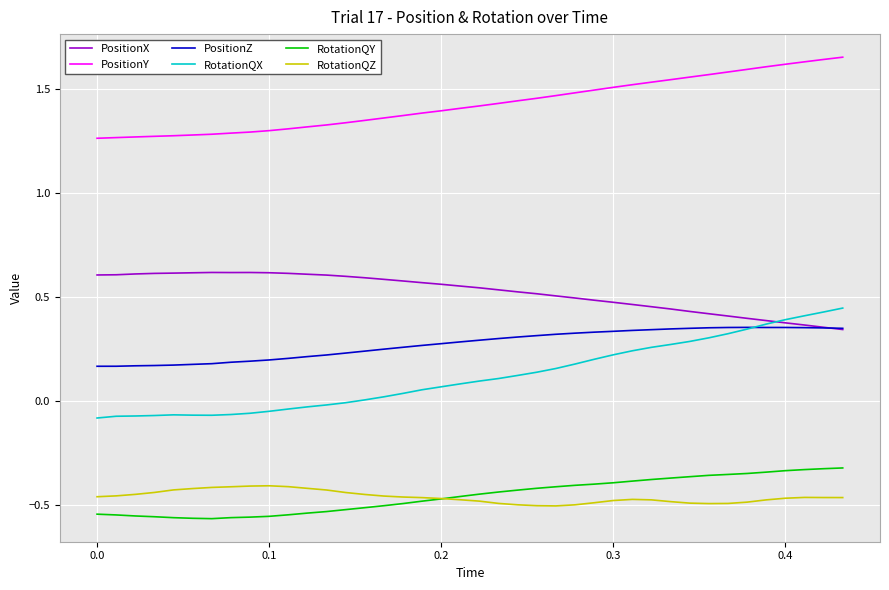

True or false: PositionY and PositionX cross at least once.

False